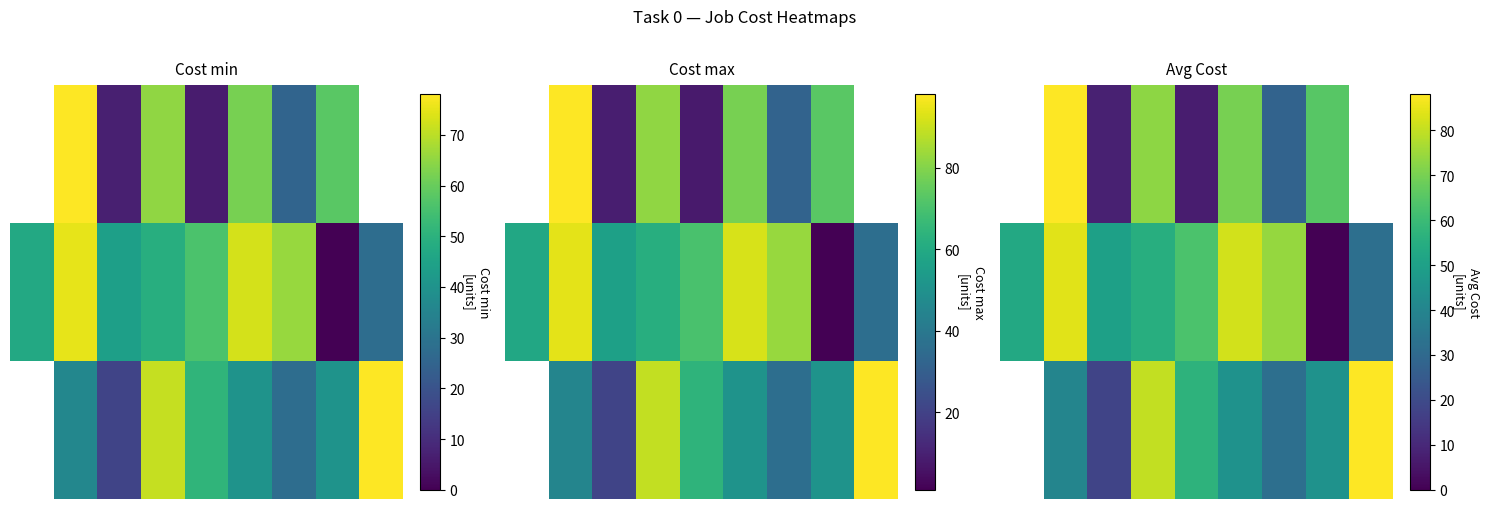

At which category is the sum across all series the highest?

1